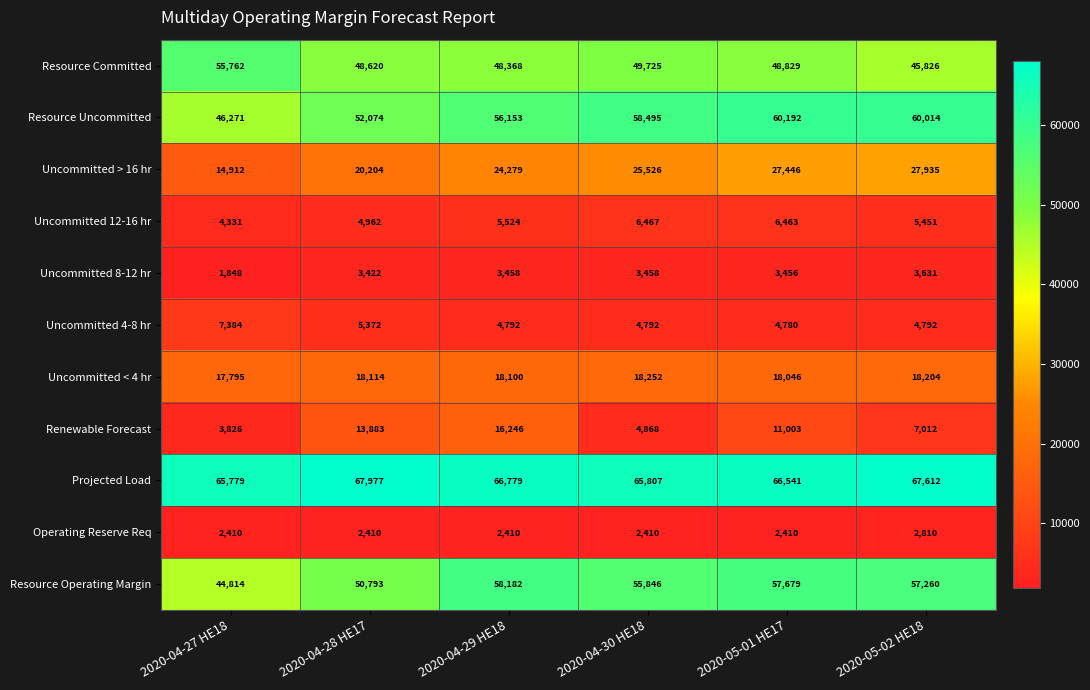

At 2020-04-27 HE18, list the series in order from smallest to largest.

Uncommitted 8-12 hr, Operating Reserve Req, Renewable Forecast, Uncommitted 12-16 hr, Uncommitted 4-8 hr, Uncommitted > 16 hr, Uncommitted < 4 hr, Resource Operating Margin, Resource Uncommitted, Resource Committed, Projected Load